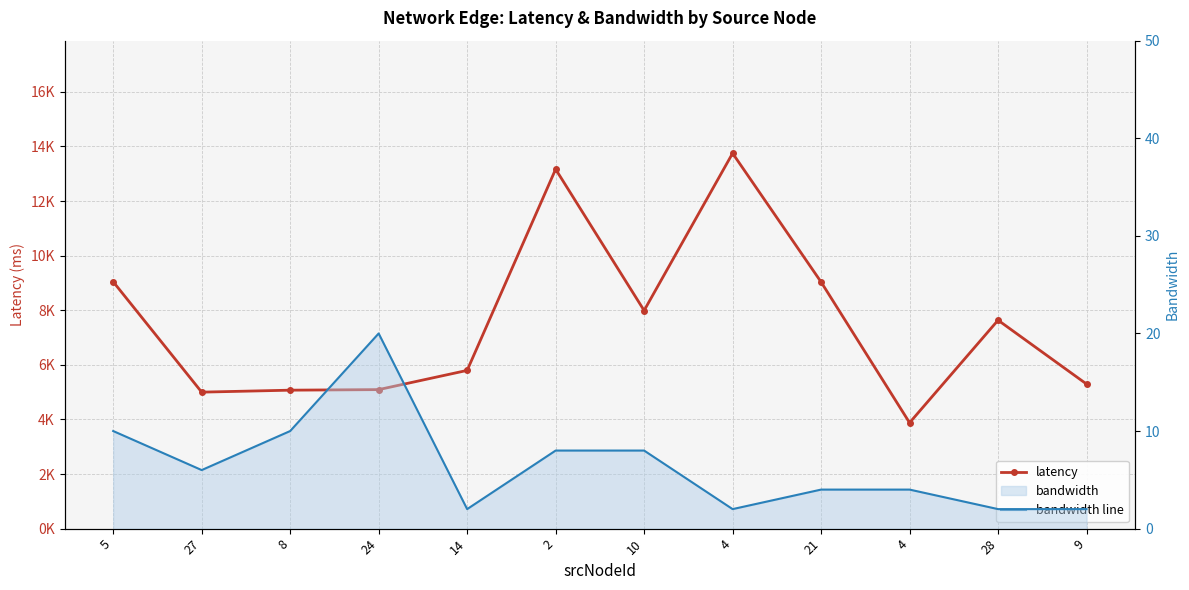

At which category does latency reach its first local valley?

27